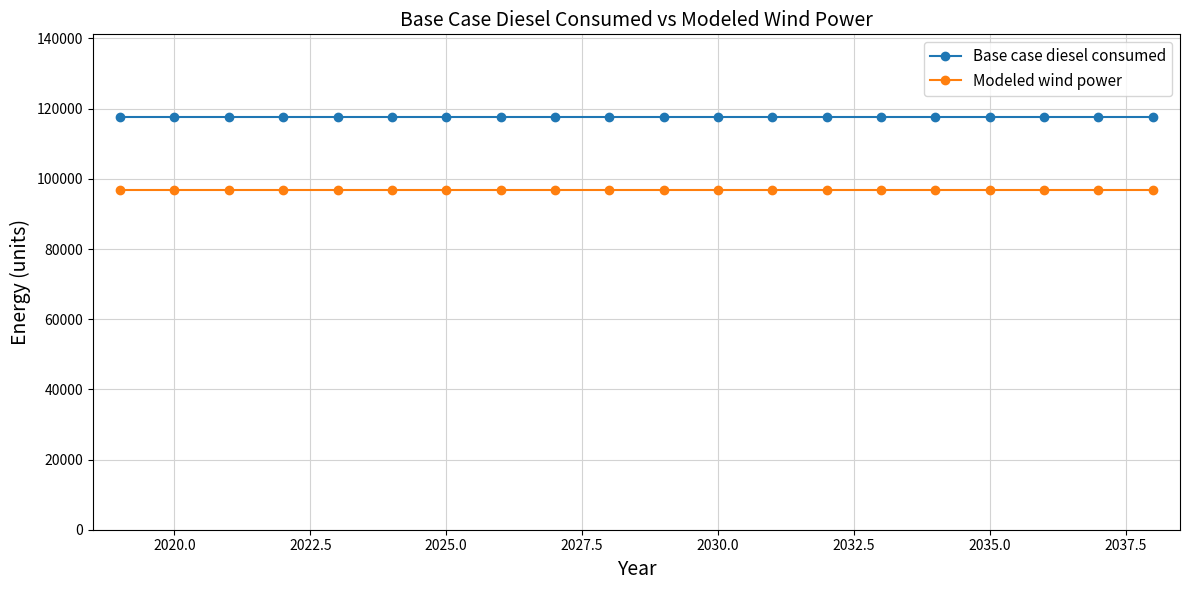

Which series has the largest total across all categories?

Base case diesel consumed